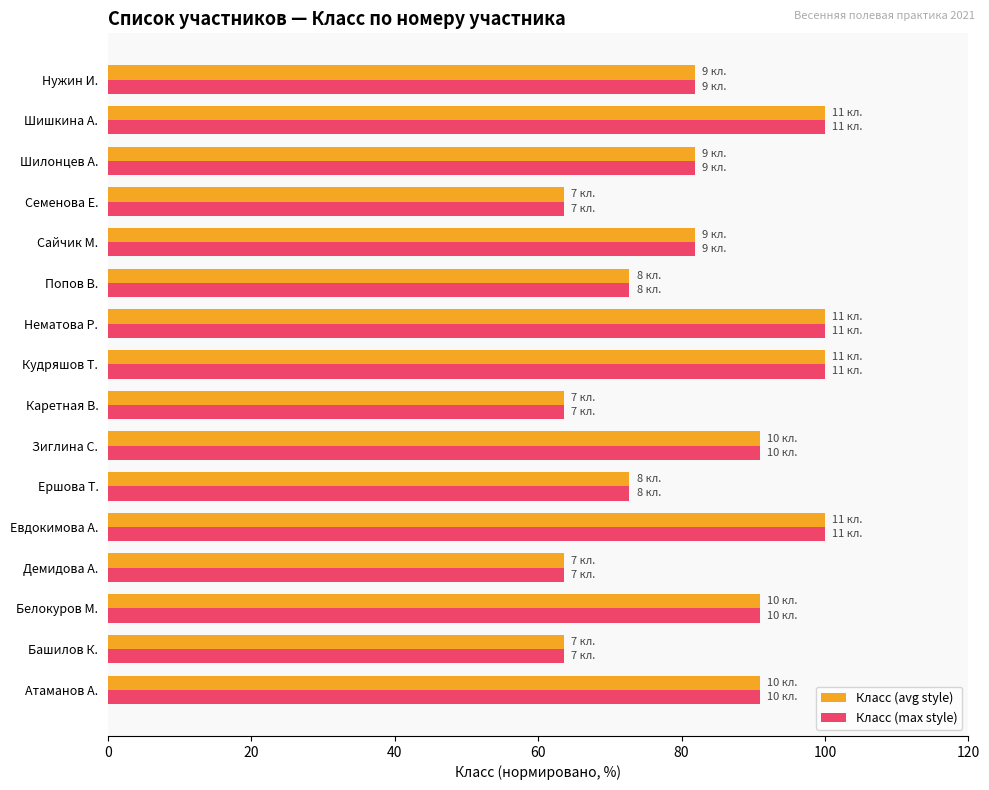

Is the value of Класс (max style) at Зиглина С. greater than the value of Класс (avg style) at Евдокимова А.?

No